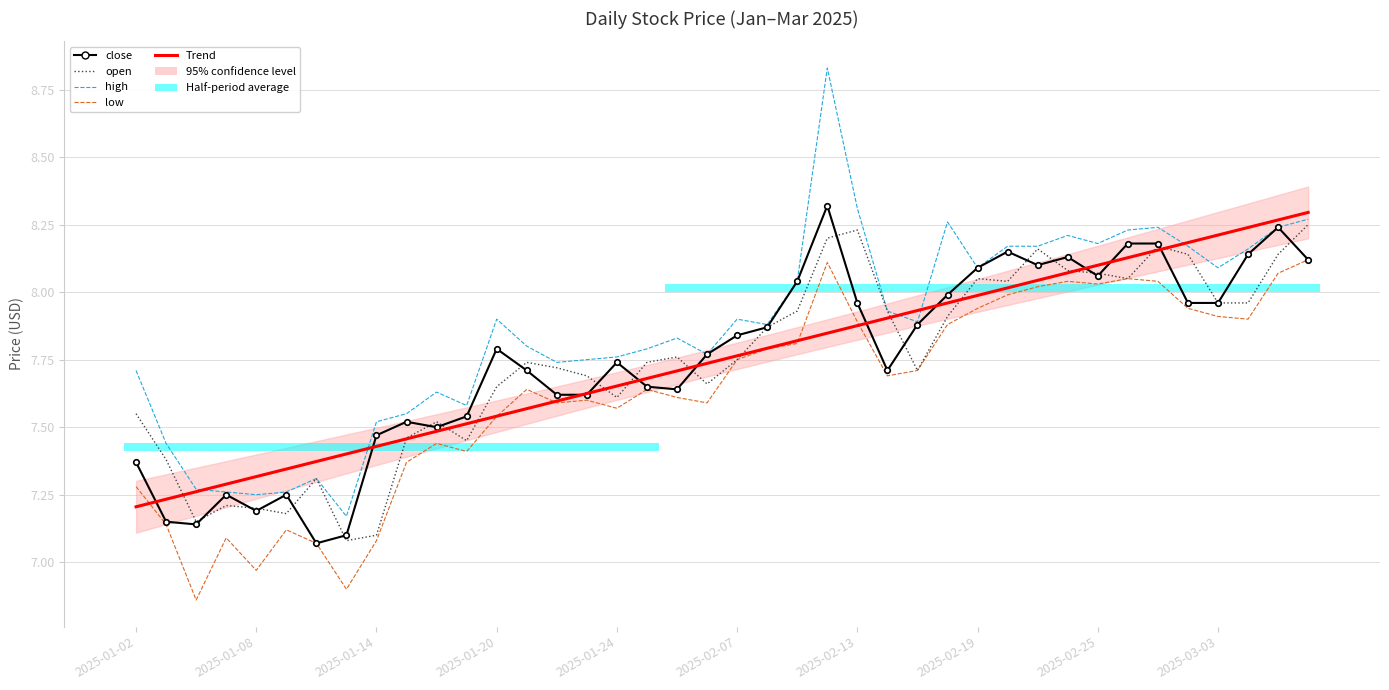

What are all the series names shown in the legend?

close, open, high, low, Trend